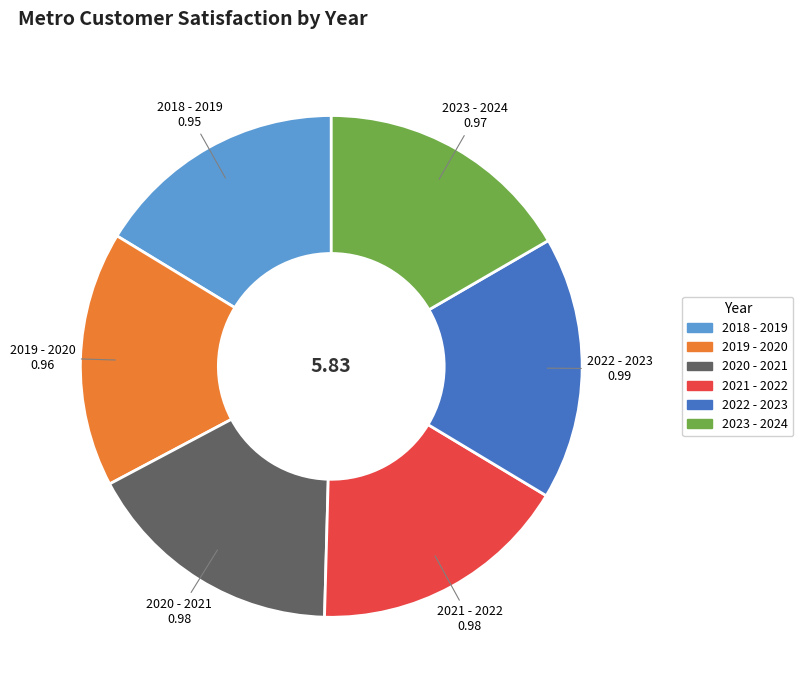

Is there any slice that represents more than half of the pie?

No